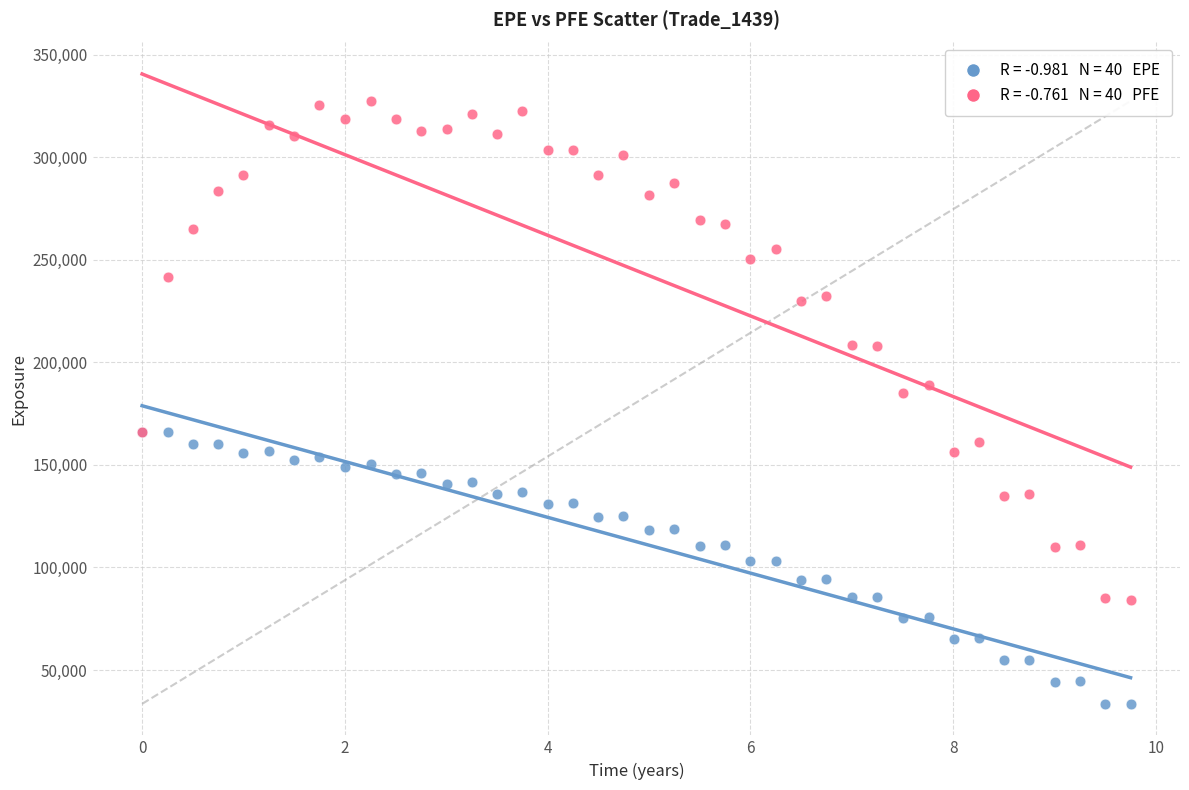

Across all series, what Y value is closest to 180452?

185289.0